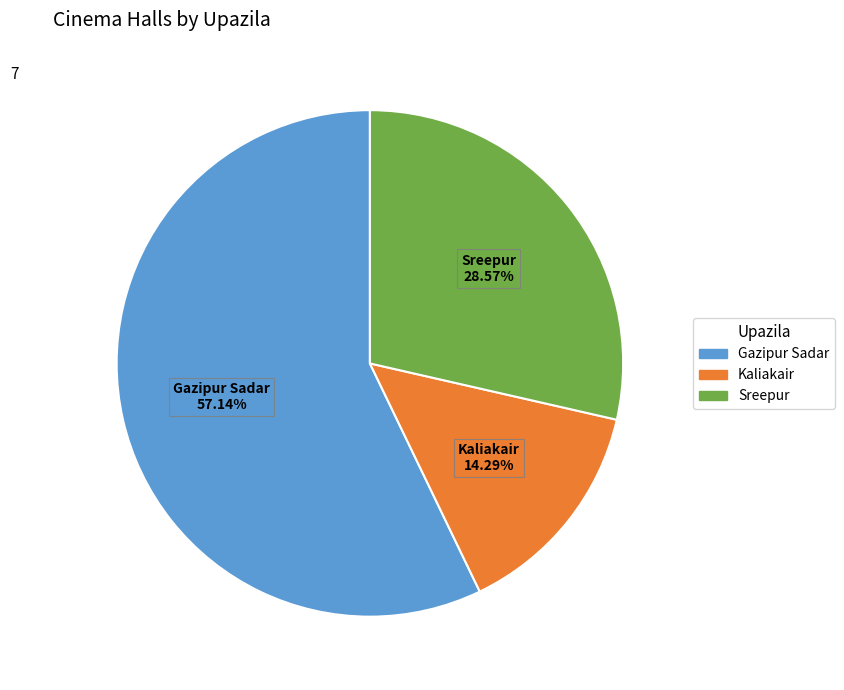

To the nearest percent, what portion does Sreepur represent?

29%